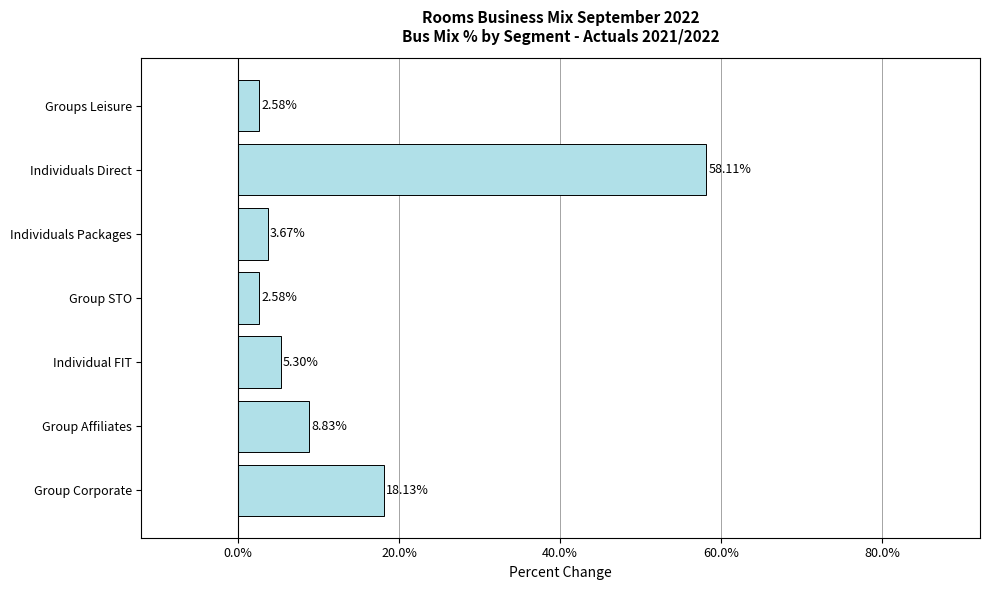

What is the label of the 6th bar from the top?

Group Affiliates